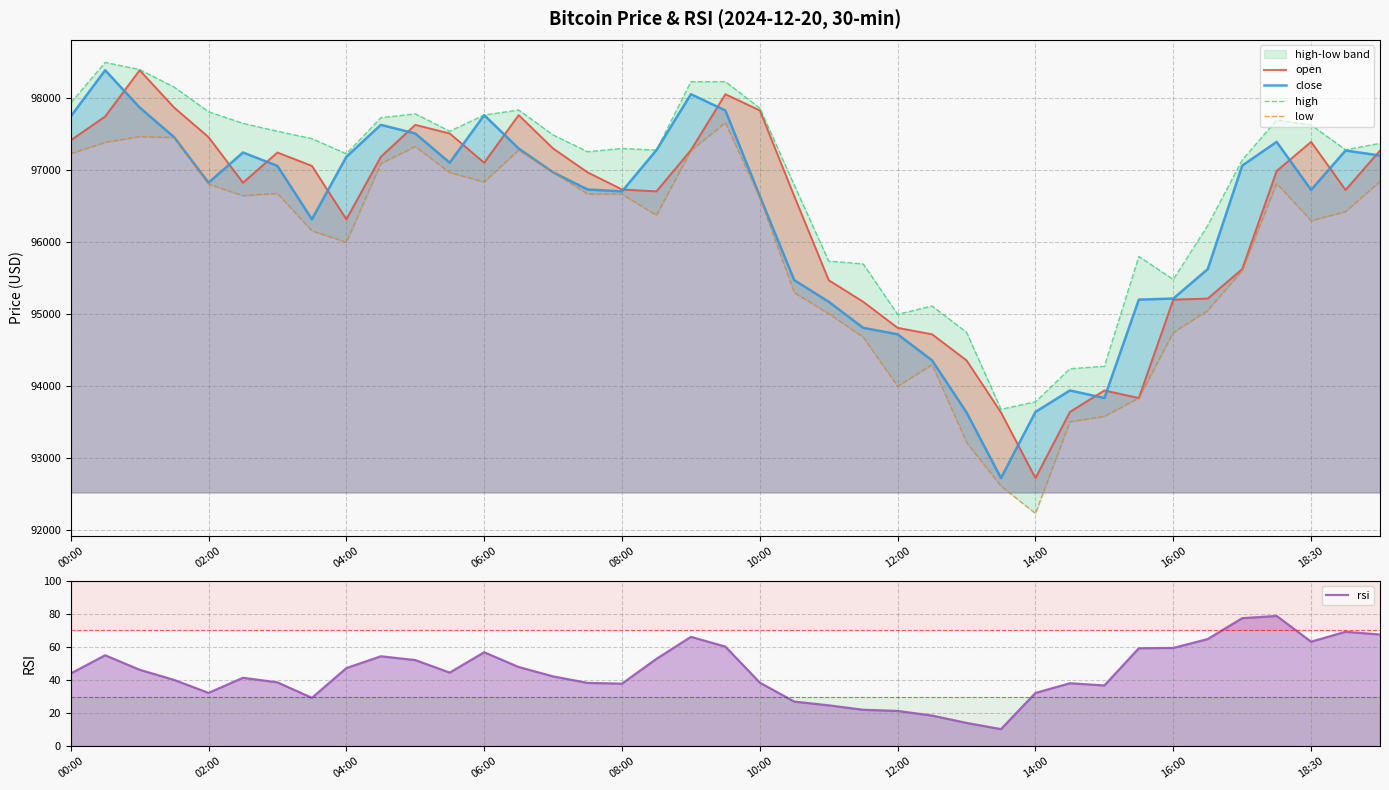

True or false: low has more than 1 interior local peaks.

True